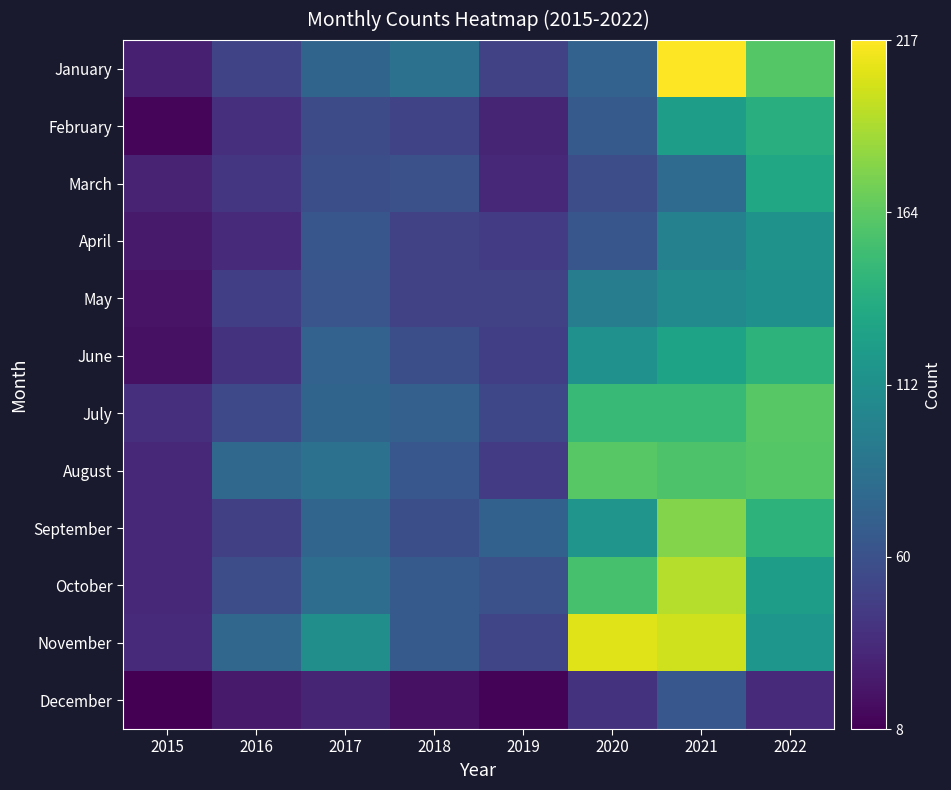

What is the total value across all series at 2018?

699